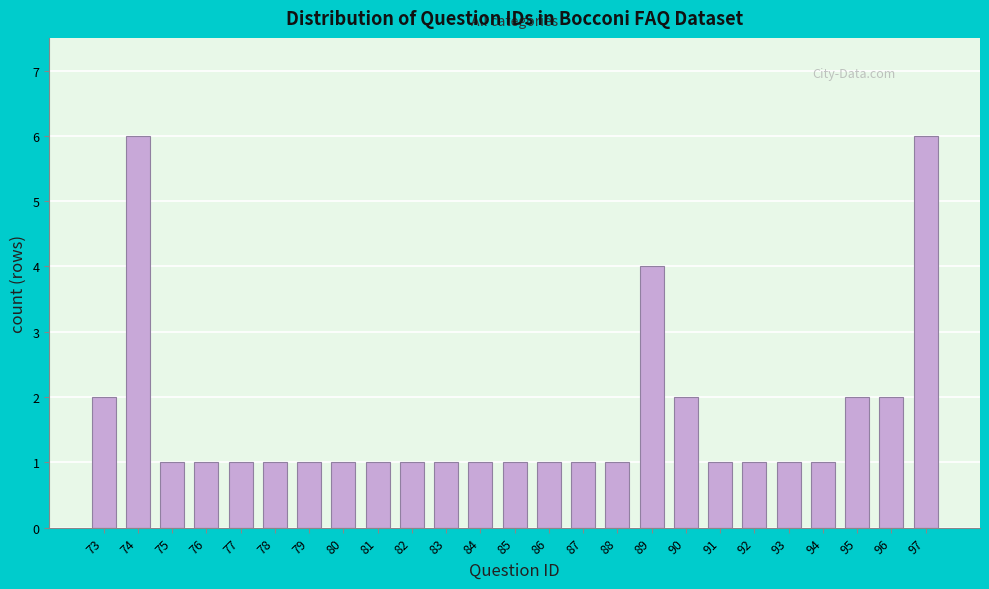

Reading right to left, transcribe all the data shown in this chart.

97=6	96=2	95=2	94=1	93=1	92=1	91=1	90=2	89=4	88=1	87=1	86=1	85=1	84=1	83=1	82=1	81=1	80=1	79=1	78=1	77=1	76=1	75=1	74=6	73=2